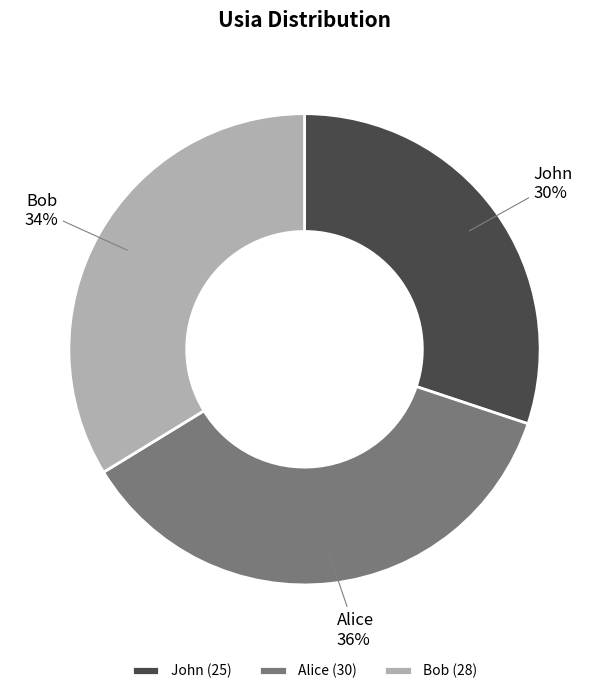

How many slices are in this pie chart?

3